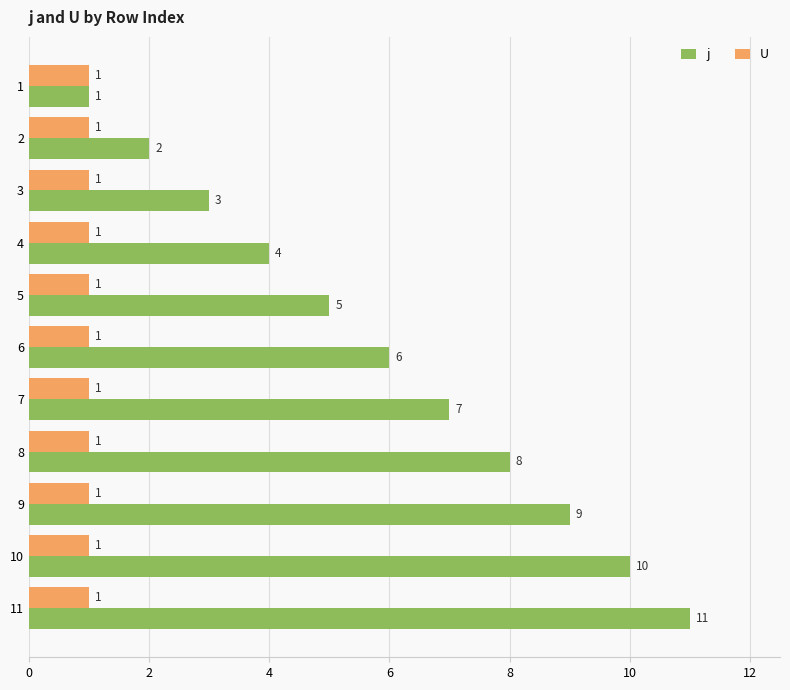

At which label does j reach its peak?

11